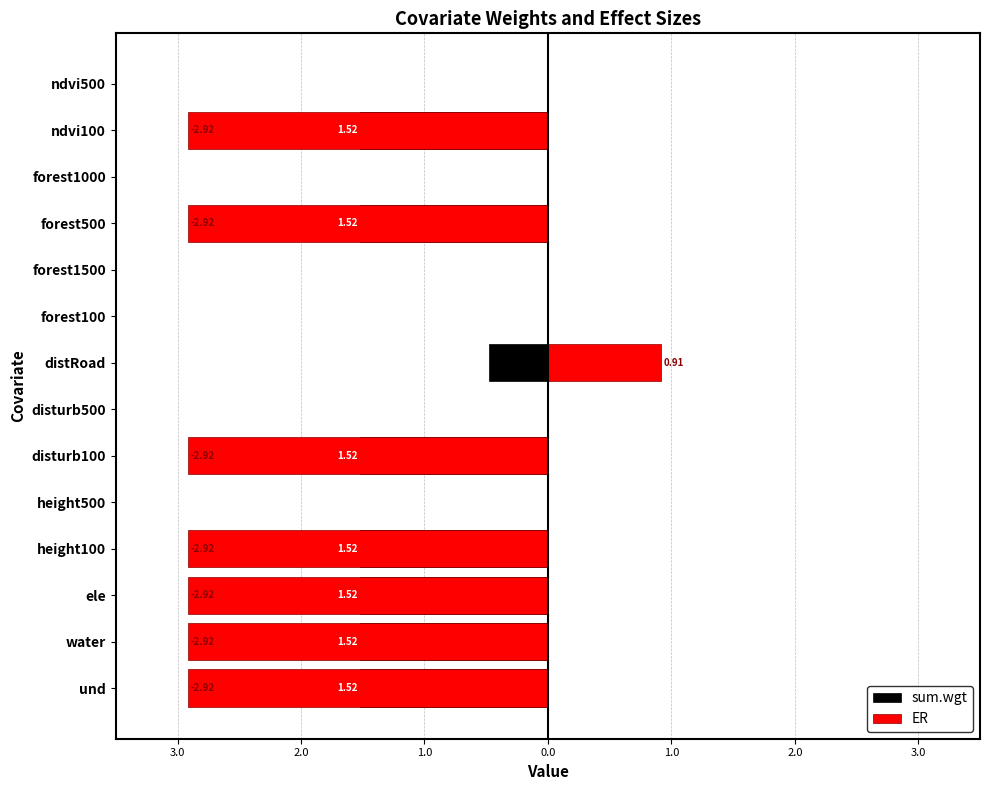

List the series in order of their peak value, highest first.

ER, sum.wgt